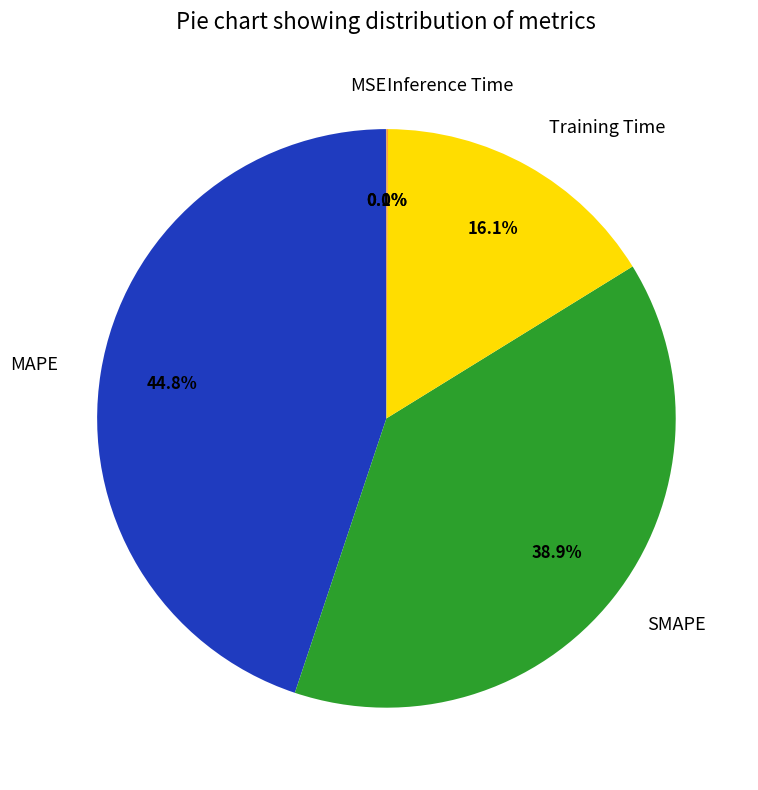

To the nearest percent, what percentage of the pie is Training Time?

16%